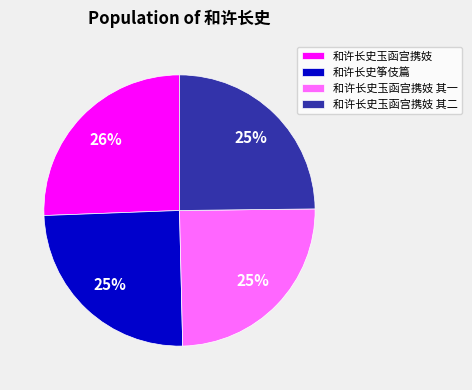

To the nearest percent, what is the combined percentage of 和许长史玉函宫携妓 其一 and 和许长史玉函宫携妓?

50%